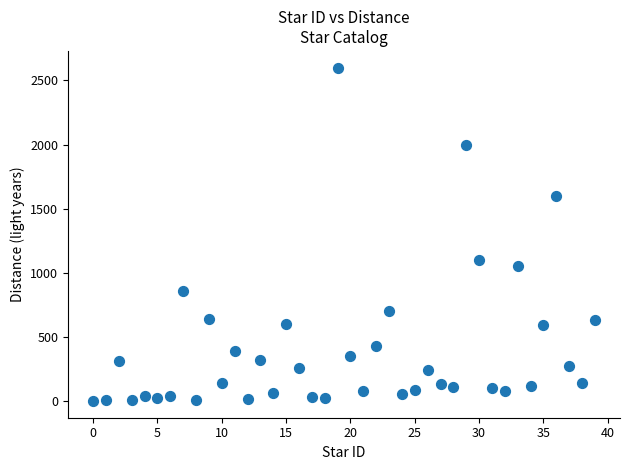

What is the range of Y values (max minus min)?

2600.0